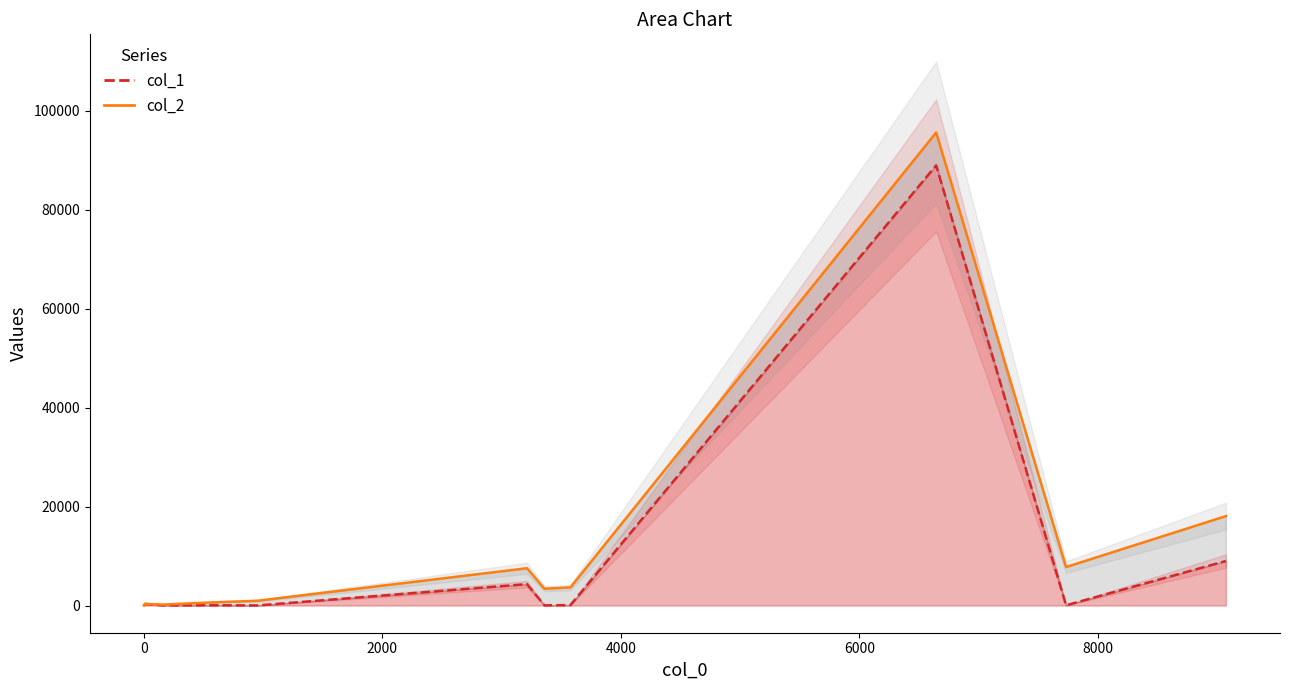

Reading left to right, list all the values displayed in this chart.

col_1: 0=36	1=35	2=8996	3=56	4=324	5=88942	6=6	7=4324	8=43	9=13	10=91
col_2: 0=195	1=3394	2=18068	3=679	4=335	5=95585	6=7	7=7537	8=7775	9=965	10=3668